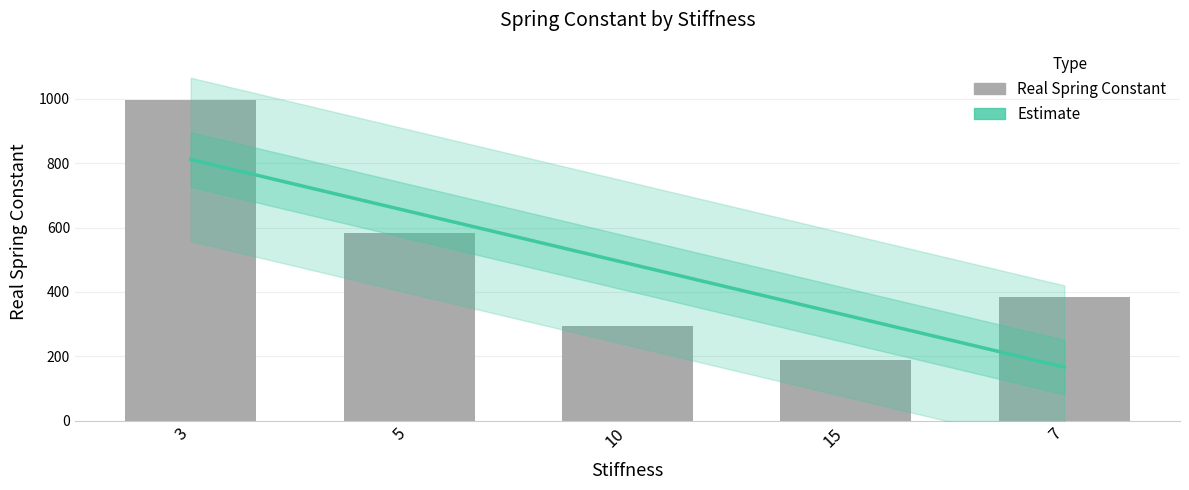

What is the average value?

489.1